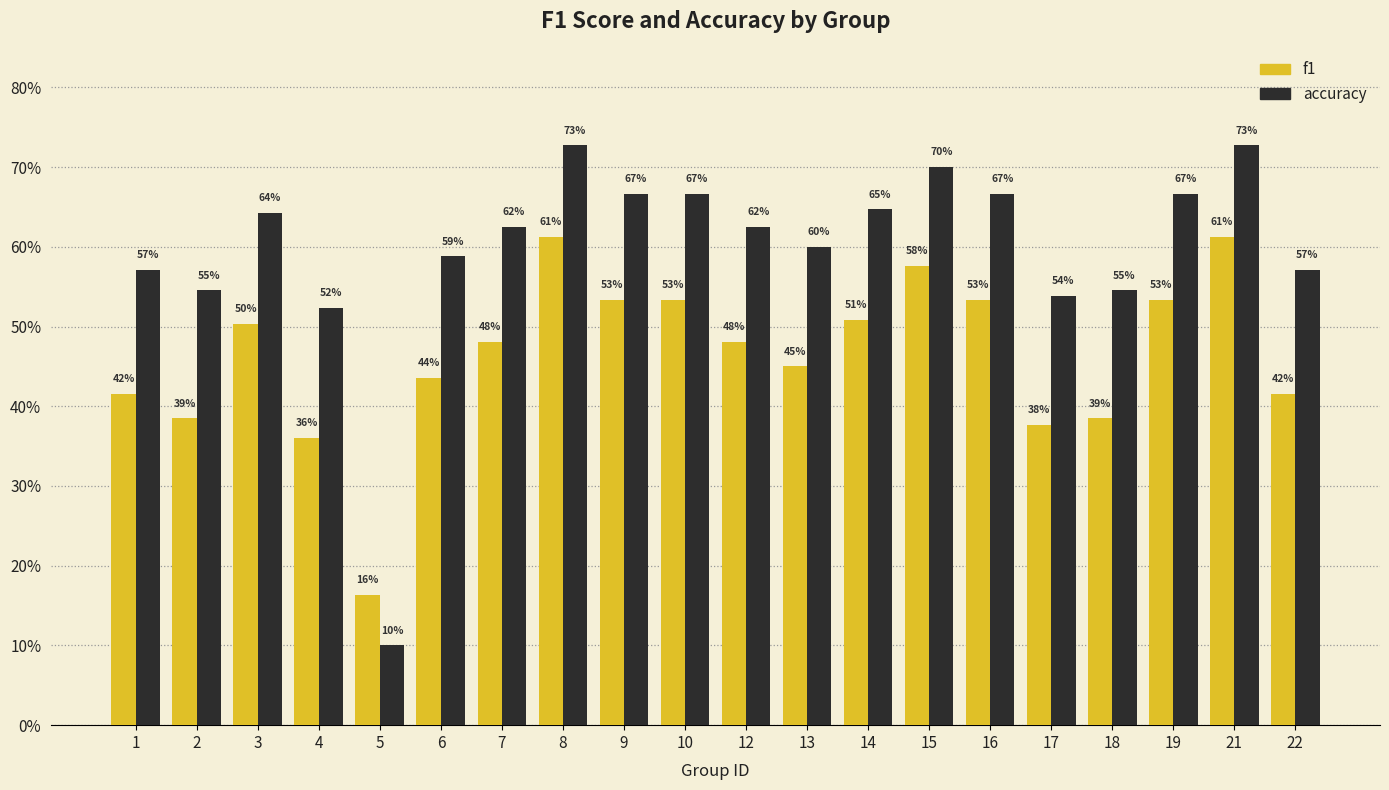

Which series has the largest total across all categories?

accuracy